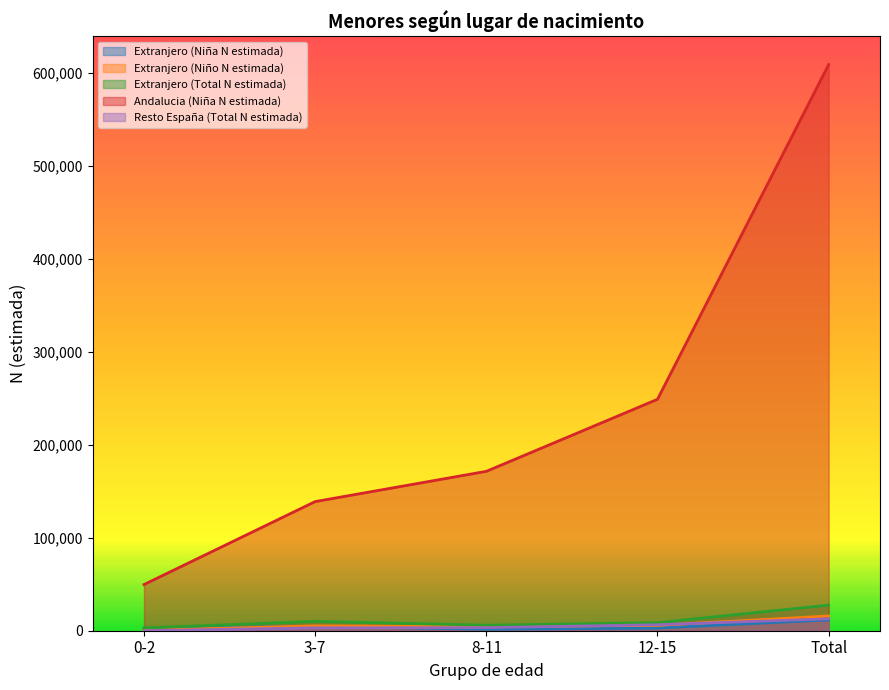

True or false: Extranjero (Total N estimada) and Extranjero (Niño N estimada) cross at least once.

False